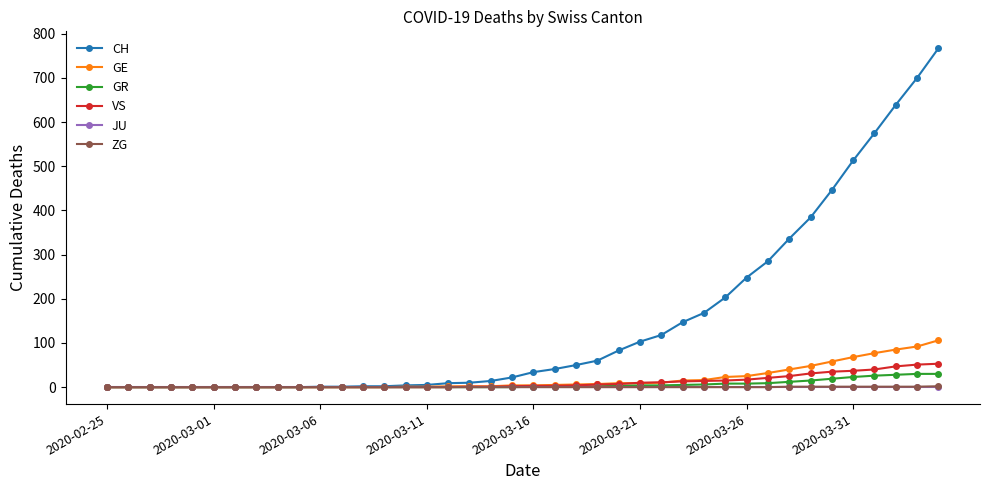

What is the maximum value shown in the chart?

767